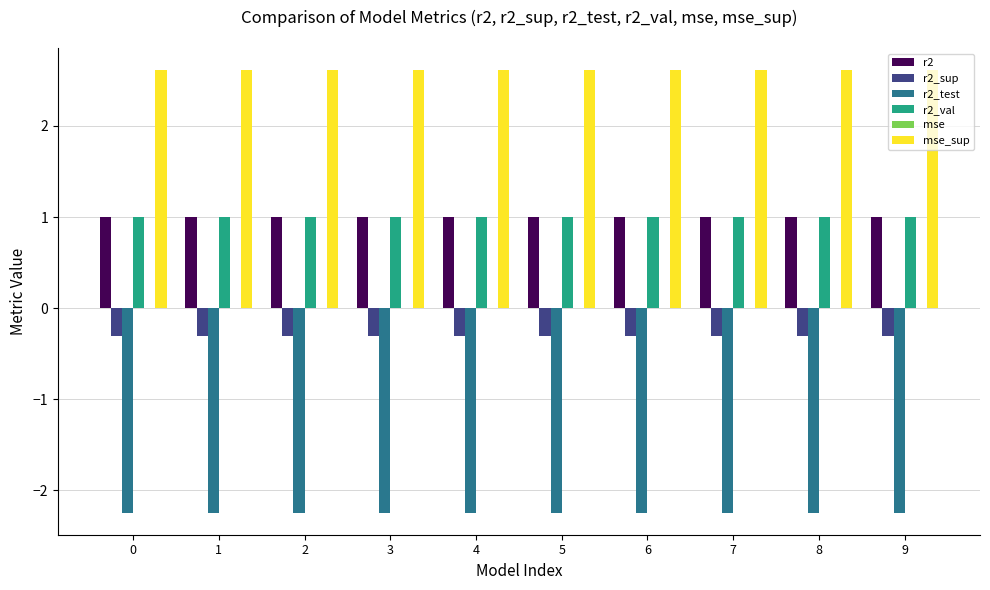

How many groups of bars are there?

10